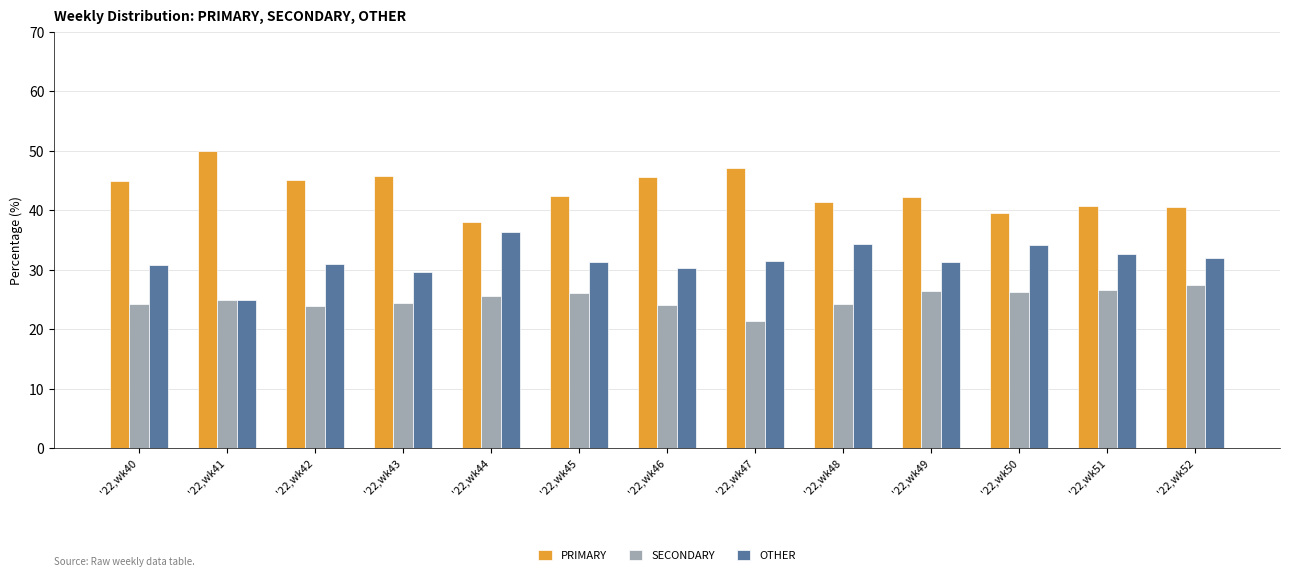

What is the difference between the highest and lowest values at '22,wk44?

12.5